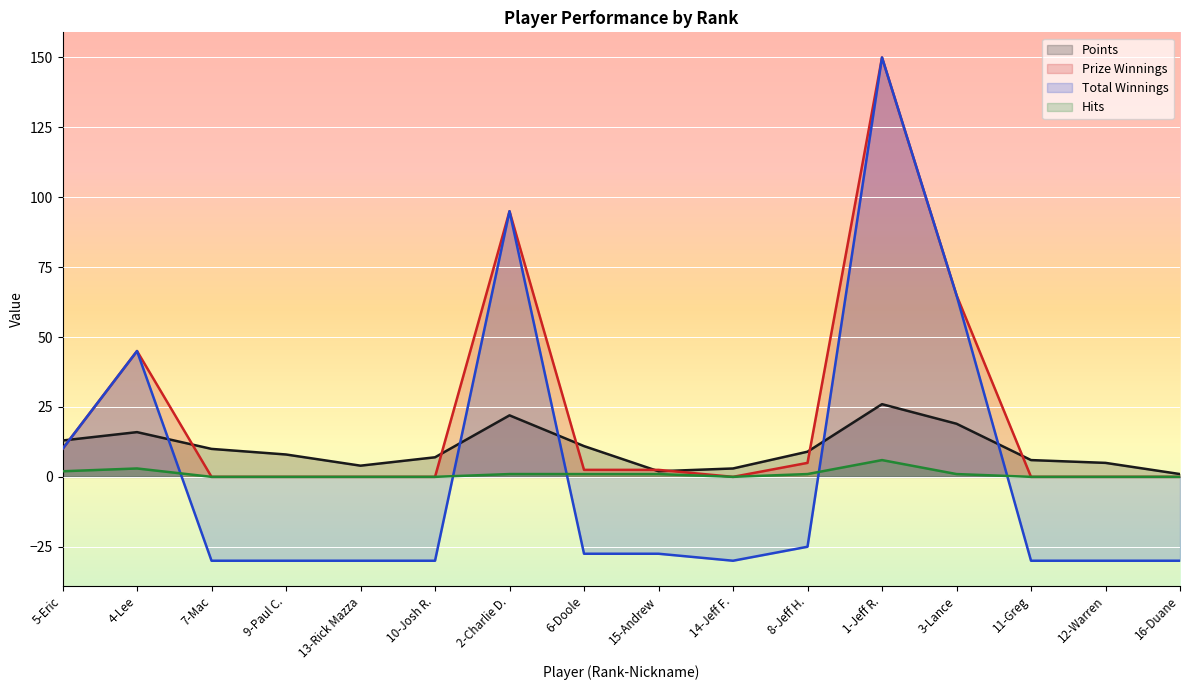

Where do Points and Prize Winnings first cross each other?

5-Eric and 4-Lee